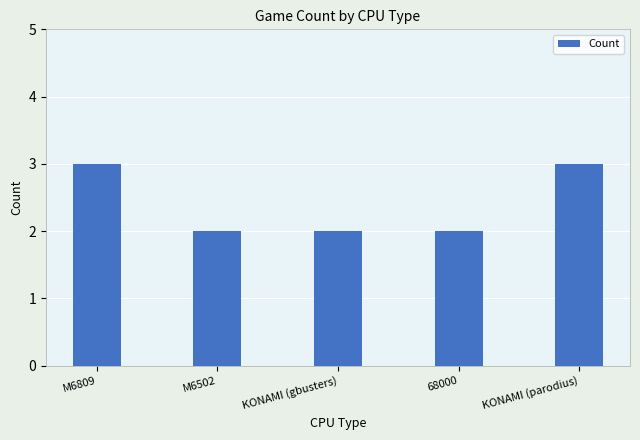

How many distinct data groups are displayed?

1